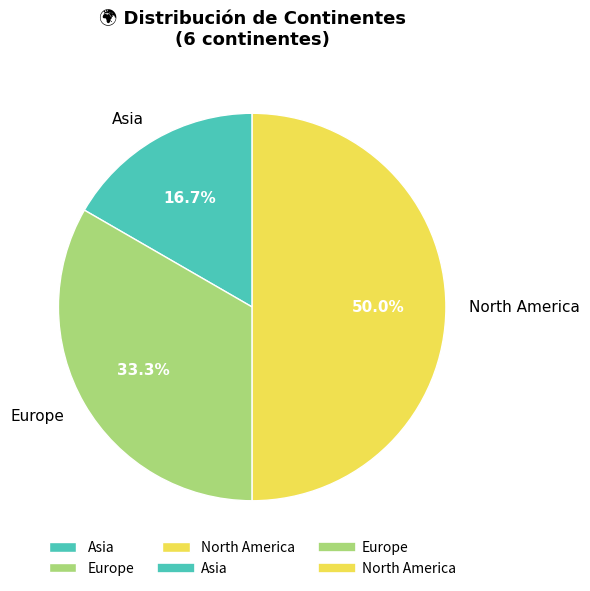

To the nearest percent, what is the combined percentage of Europe and North America?

83%